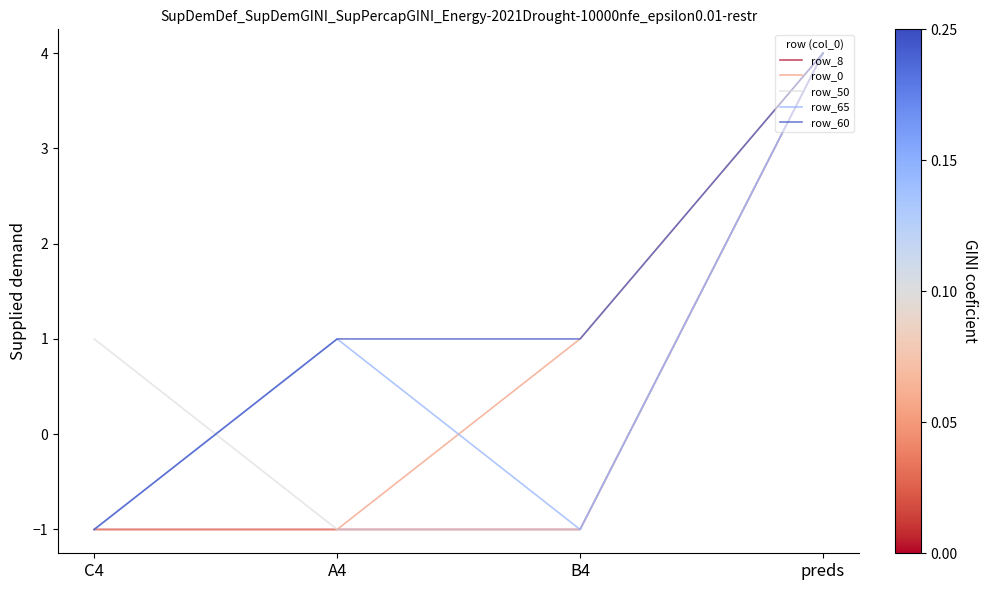

Which category has the highest value across all series?

preds